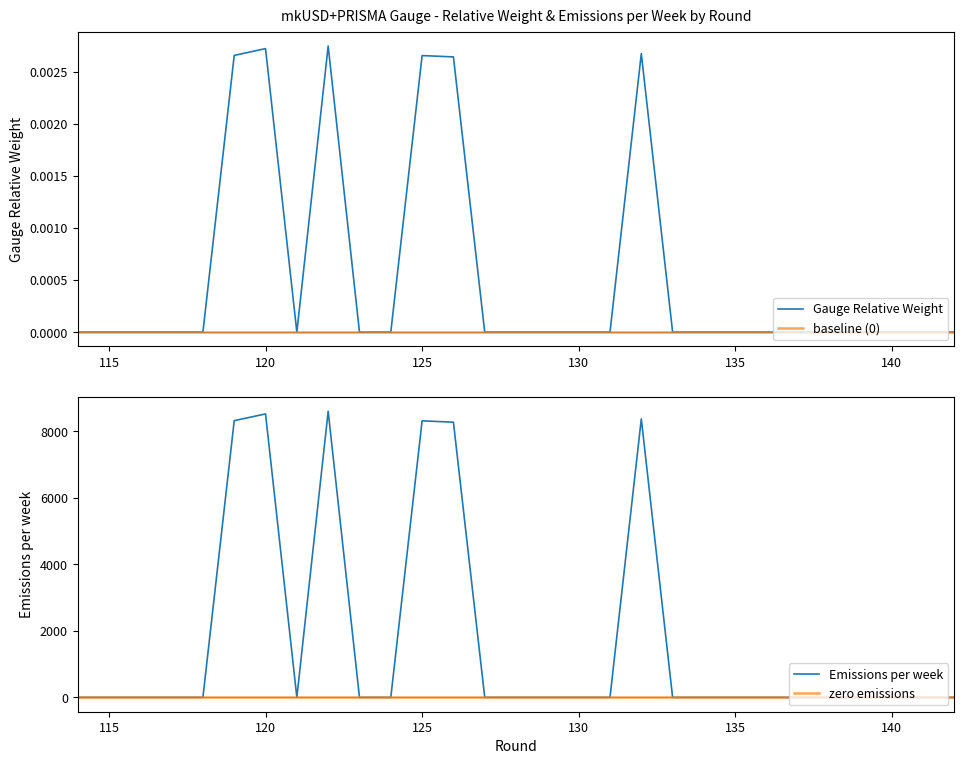

How many lines are shown in the chart?

4